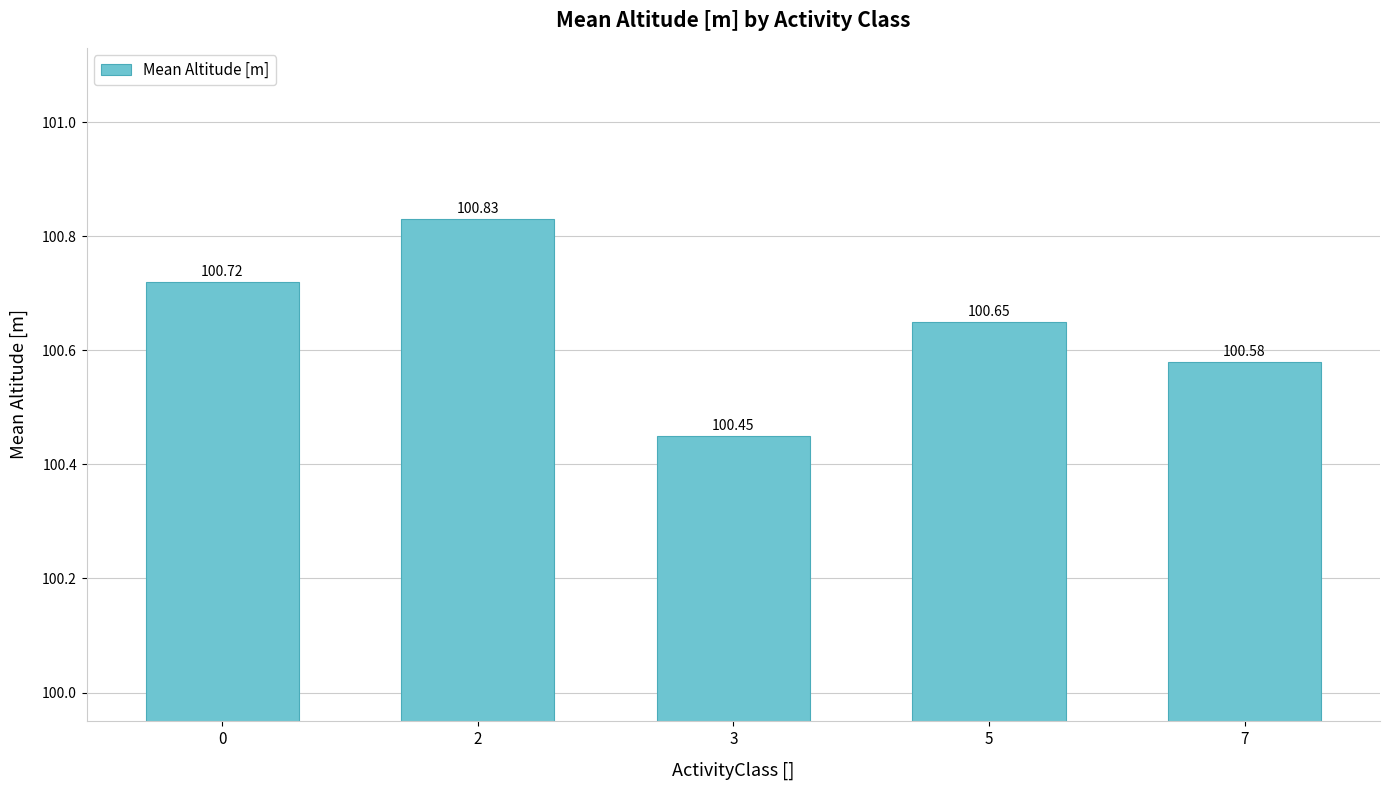

Rank the categories by value from highest to lowest.

2, 0, 5, 7, 3